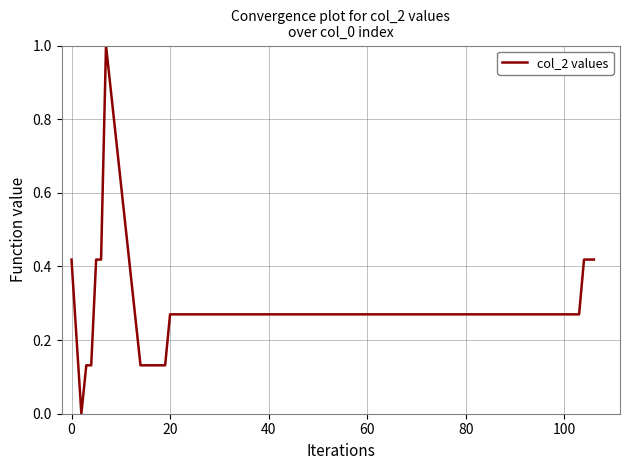

Is this an area chart (filled region under the line)?

No